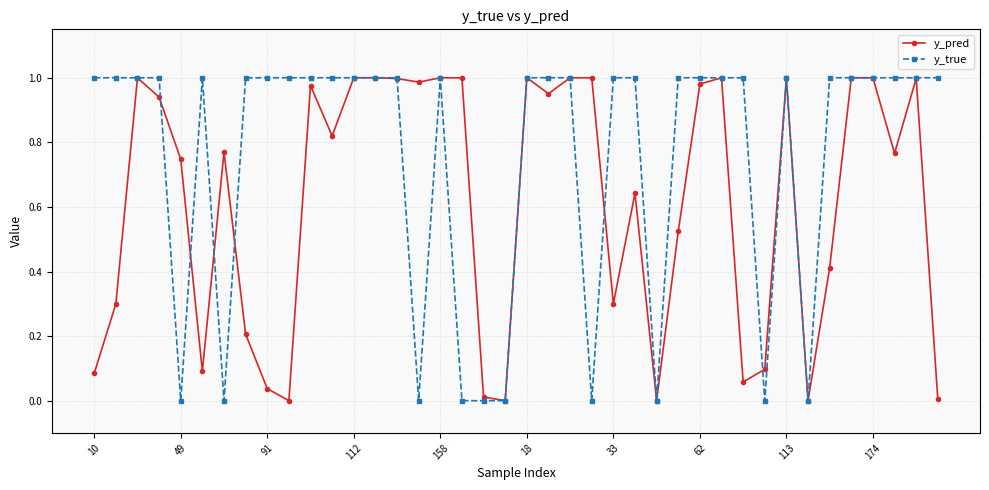

Which series has the largest total across all categories?

y_true